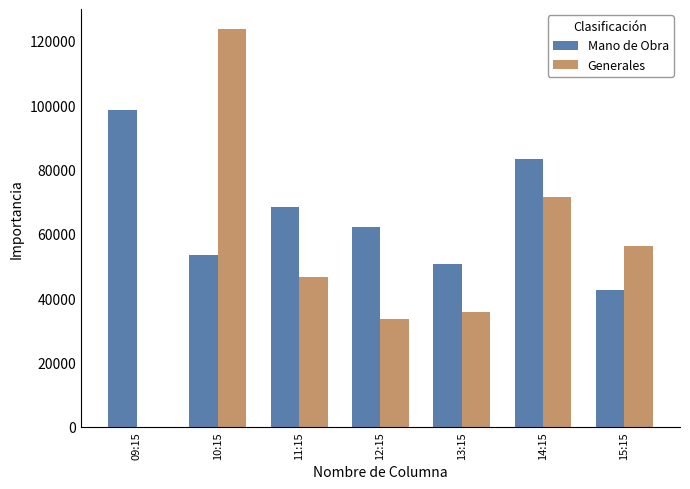

Which category has the highest value in the Generales series?

10:15